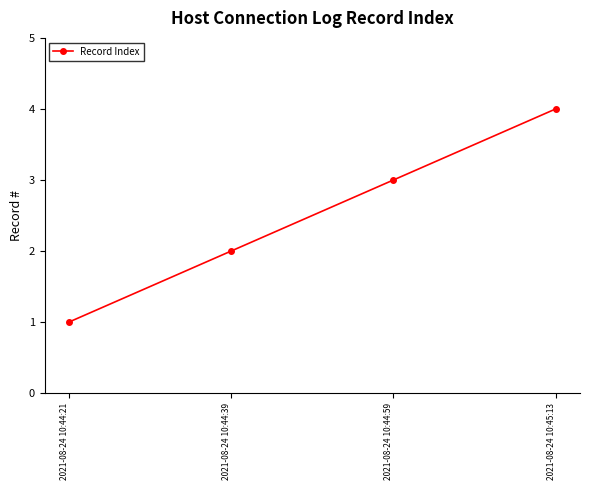

What is the label of the 4th point from the left?

2021-08-24 10:45:13